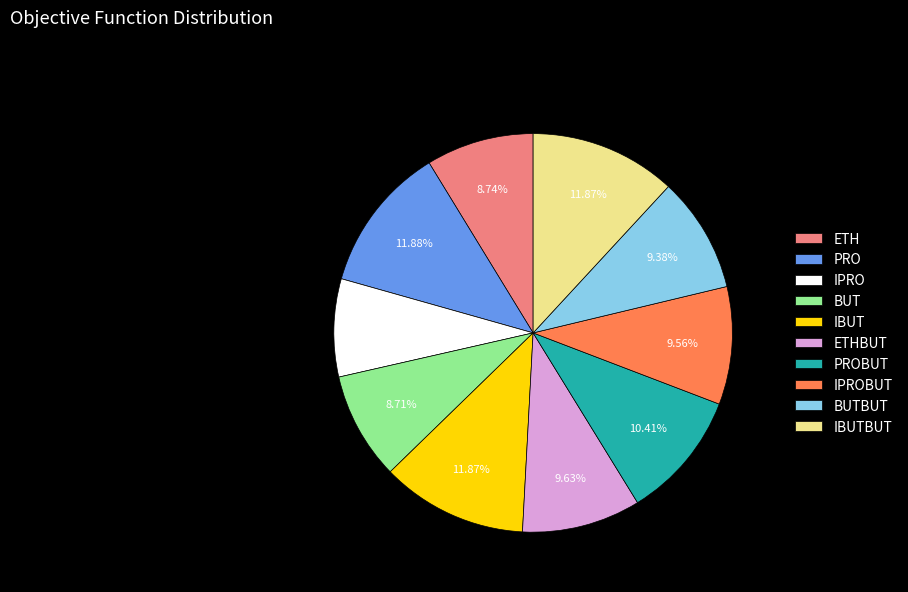

What is the smallest slice in the pie chart?

IPRO